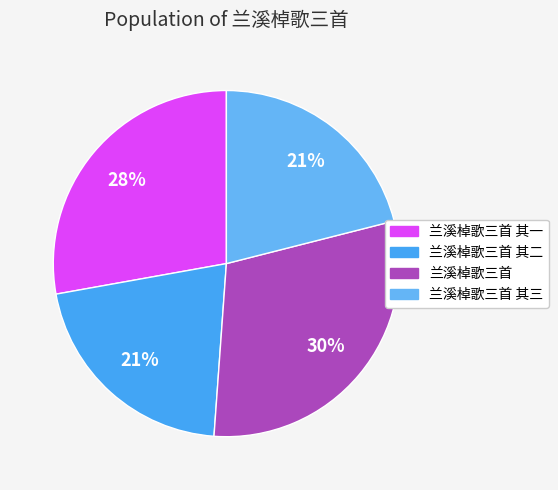

How many segments does this pie chart have?

4